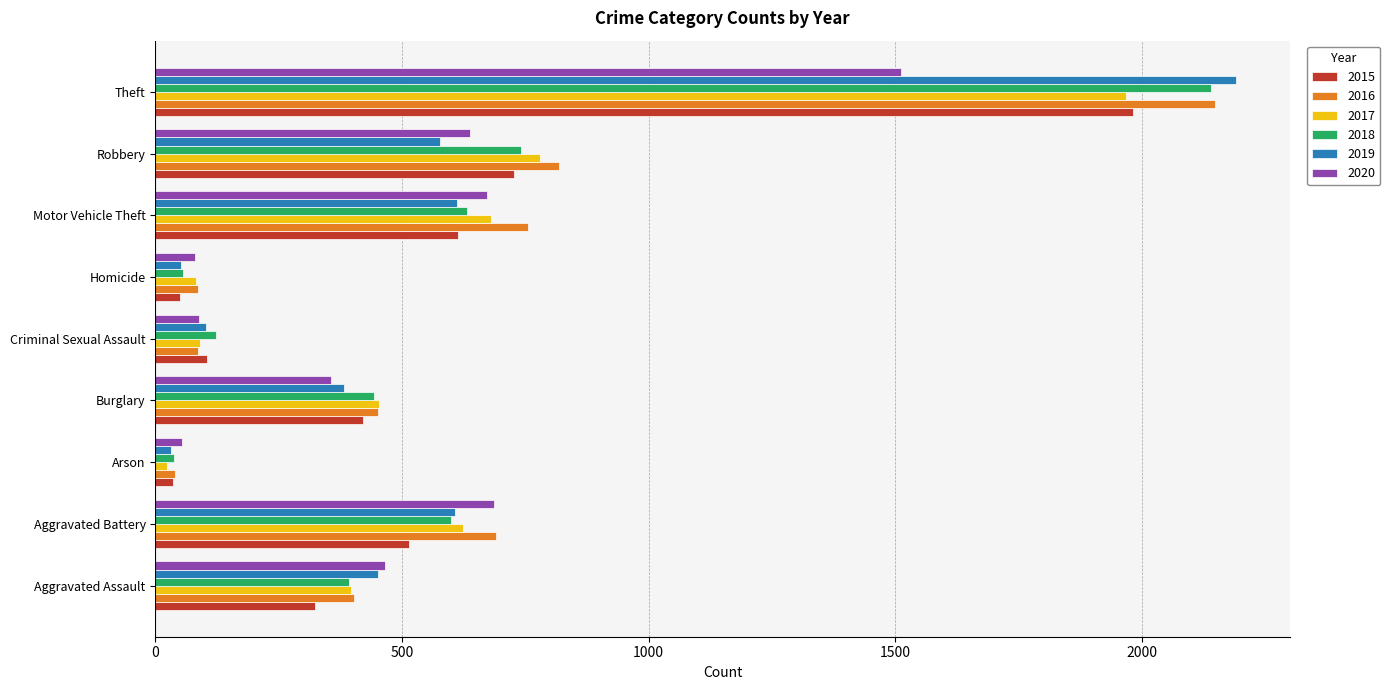

At which category is the sum across all series the highest?

Theft